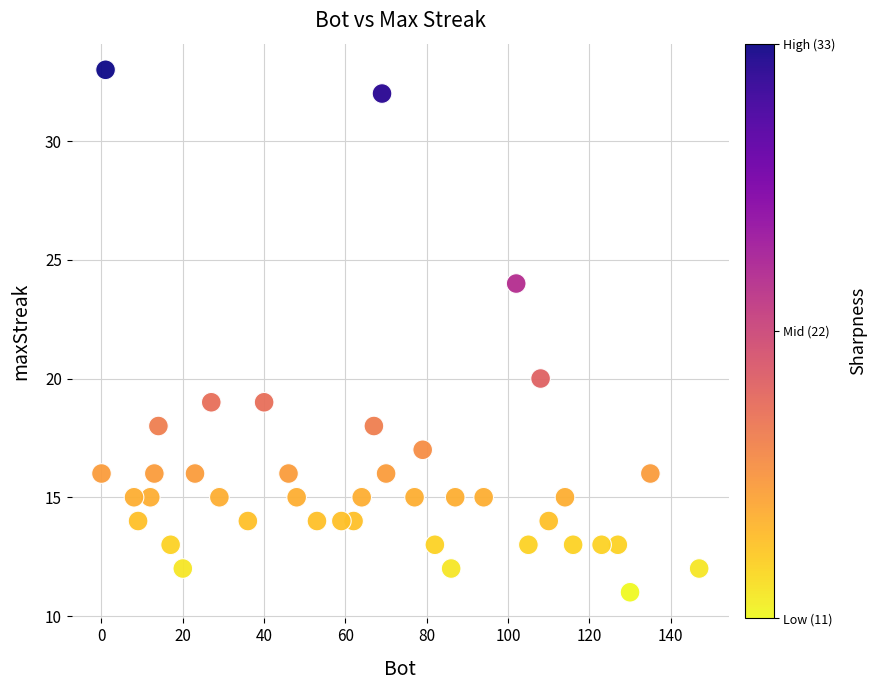

What is the range of Y values (max minus min)?

22